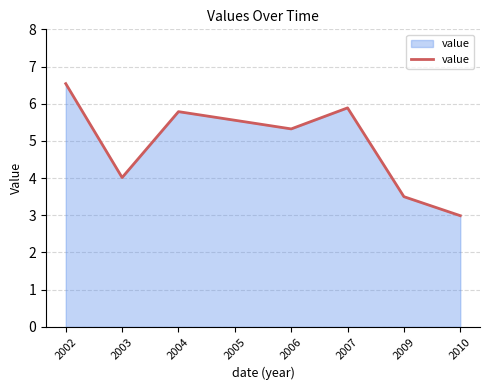

At which category does the data reach its first local peak?

2004